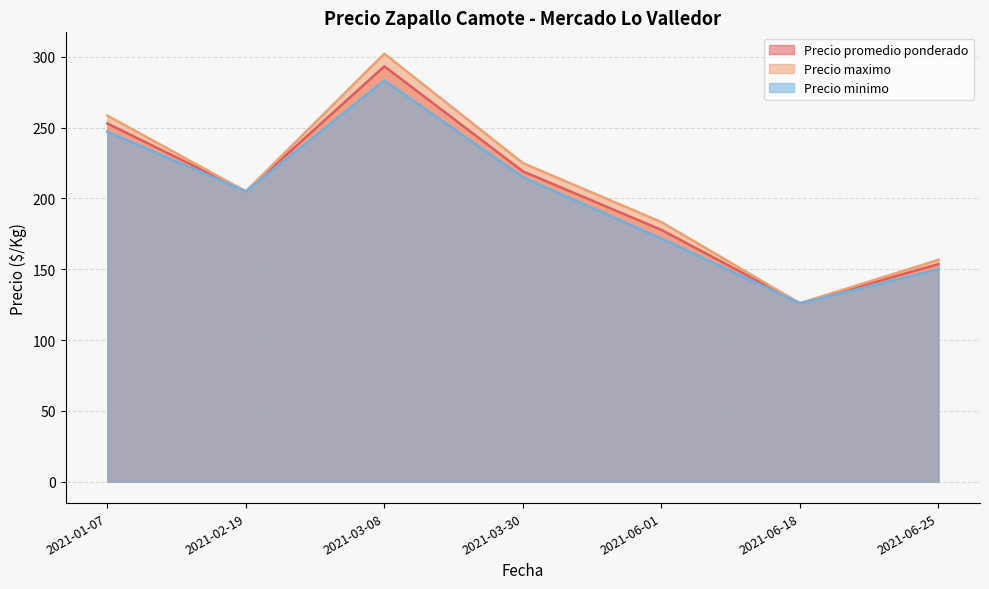

What is the average value of the Precio maximo series?

208.1